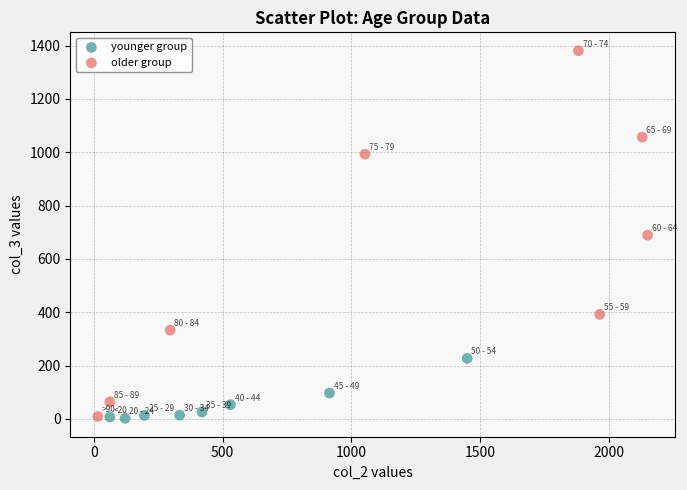

Which series contains the highest Y value?

older group